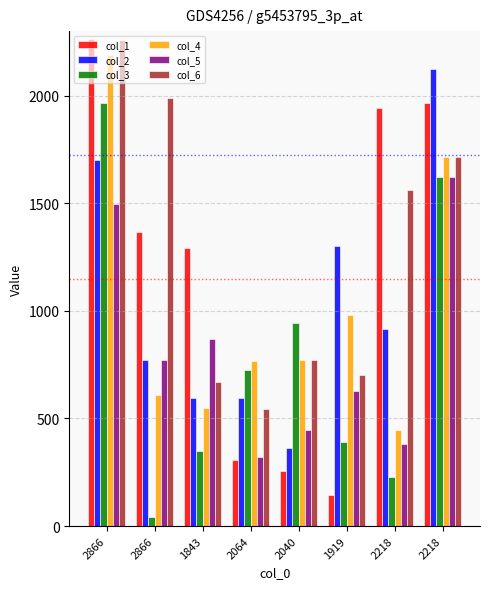

What are all the series names shown in the legend?

col_1, col_2, col_3, col_4, col_5, col_6